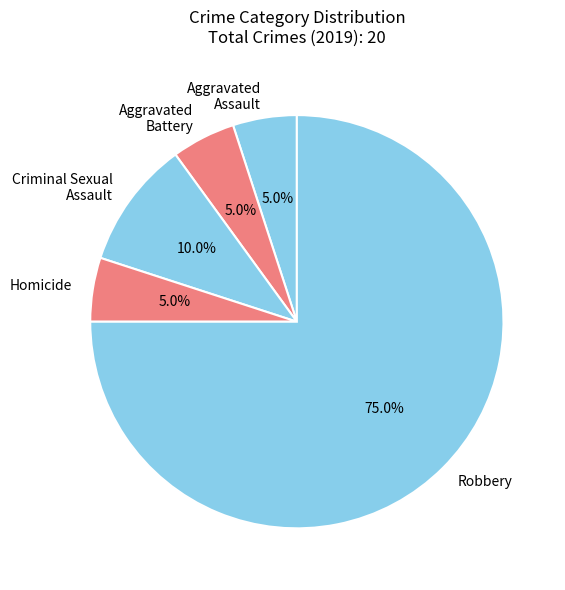

Does Aggravated Assault account for over 50% of the chart?

No